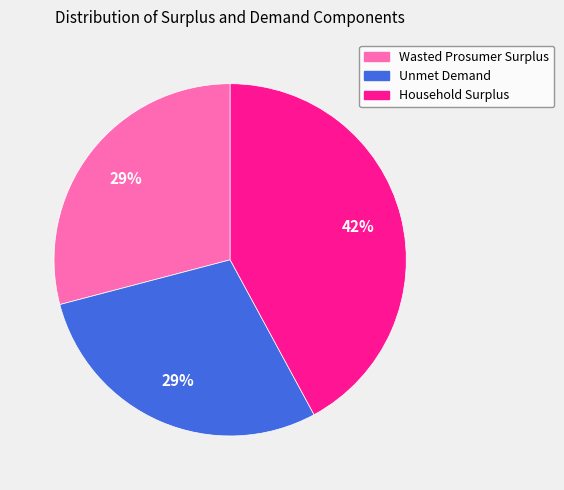

To the nearest percent, what is the combined percentage of Wasted Prosumer Surplus and Unmet Demand?

58%